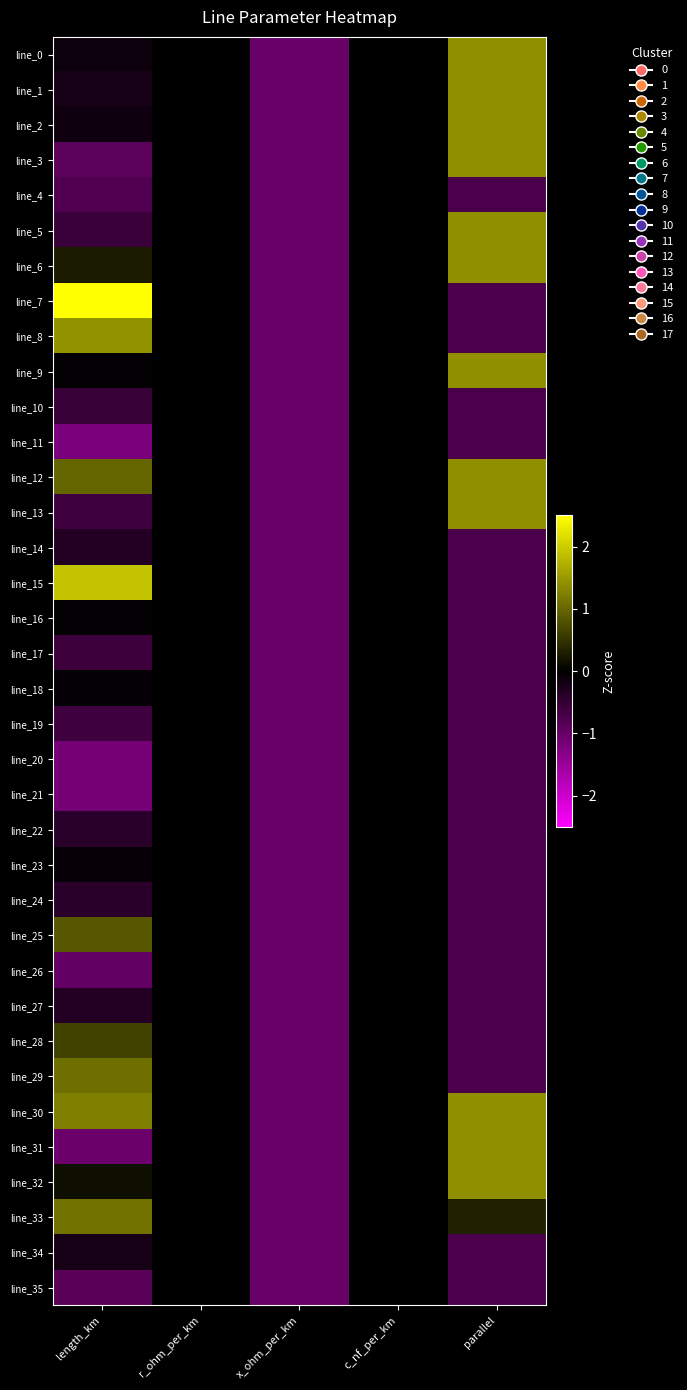

What is the difference between the line_9 values at x_ohm_per_km and parallel?

2.4